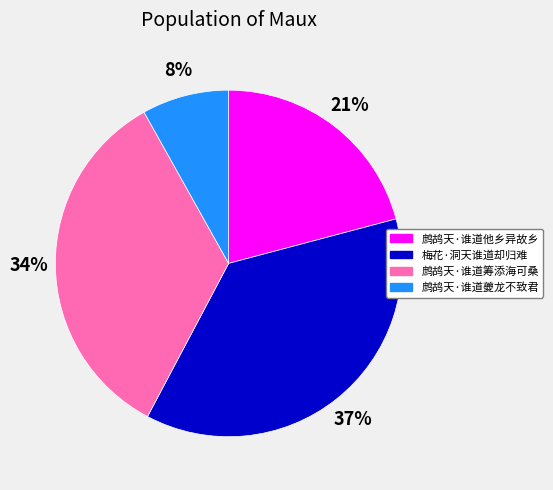

What percentage is the 鹧鸪天·谁道他乡异故乡 slice, to the nearest percent?

21%